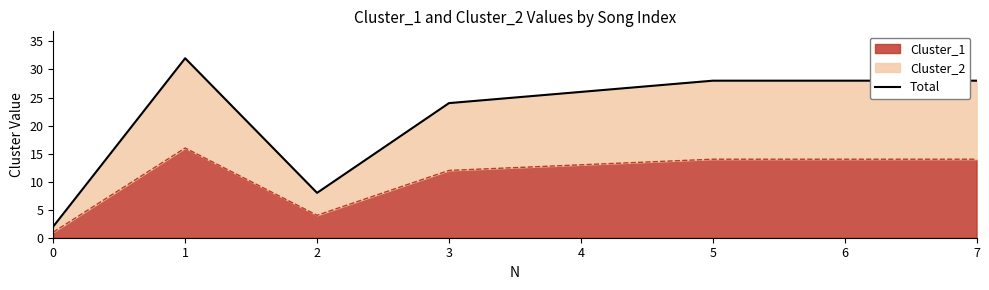

Reading right to left, list all the values displayed in this chart.

28	28	28	26	24	8	32	2